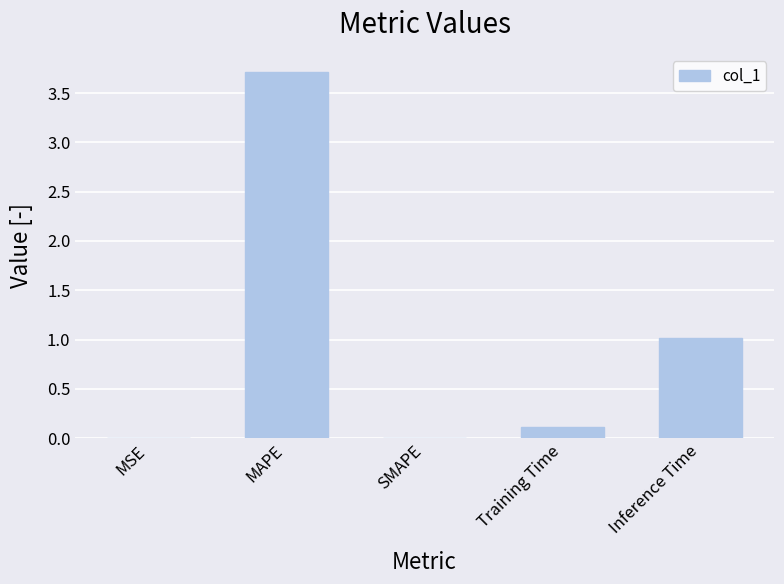

Between SMAPE and MAPE, which is larger?

MAPE